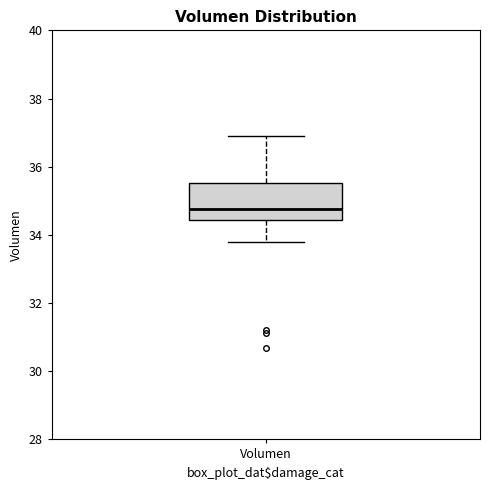

Transcribe this box plot: give where the median line is, the range the box spans, and where the two whiskers end, as read against the y-axis. The values are not printed on the chart, so give them approximately, as read against the axis.

median 34.8, box 34.4 to 35.6, whiskers 33.8 to 36.8